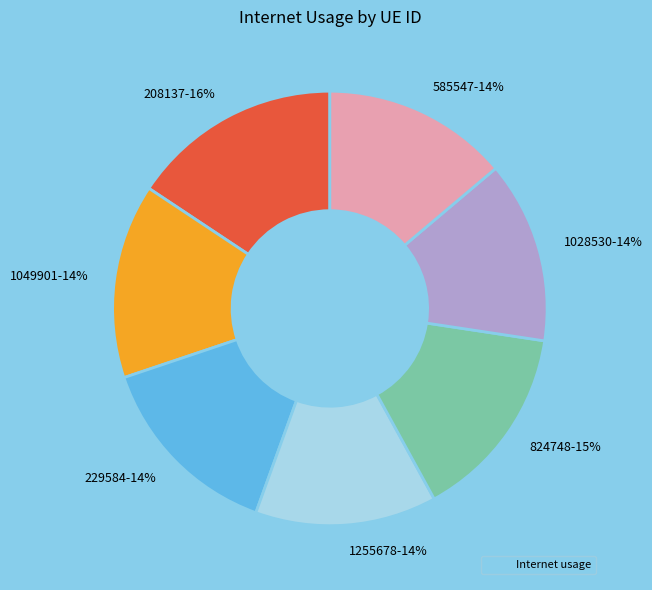

To the nearest percent, what is the average slice percentage?

14%